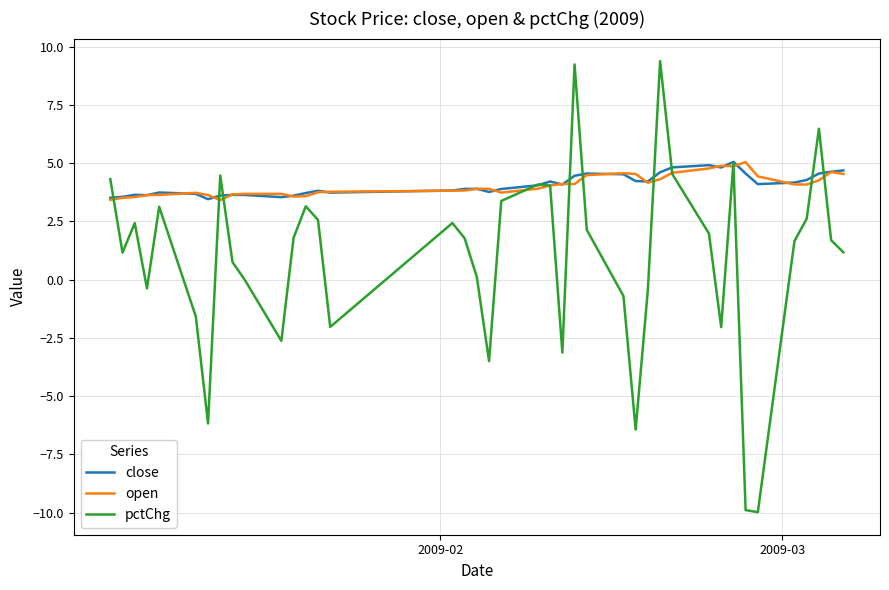

What is the maximum value shown in the chart?

9.4